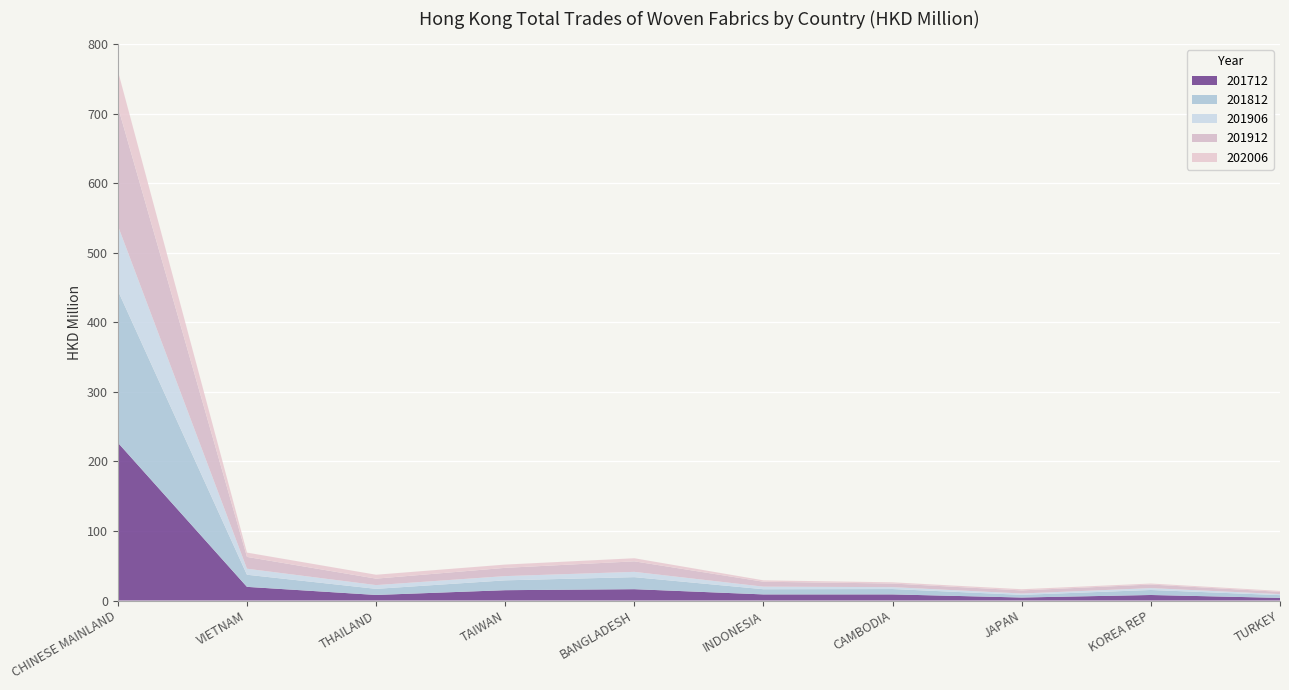

Reading left to right, list all the values displayed in this chart.

201712: CHINESE MAINLAND=227.2	VIETNAM=19.6	THAILAND=8.0	TAIWAN=14.9	BANGLADESH=16.3	INDONESIA=8.8	CAMBODIA=8.8	JAPAN=4.3	KOREA REP=8.0	TURKEY=3.8
201812: CHINESE MAINLAND=218.8	VIETNAM=17.4	THAILAND=8.8	TAIWAN=14.2	BANGLADESH=17.3	INDONESIA=7.5	CAMBODIA=7.7	JAPAN=3.8	KOREA REP=7.2	TURKEY=3.9
201906: CHINESE MAINLAND=93.5	VIETNAM=8.7	THAILAND=5.4	TAIWAN=6.1	BANGLADESH=7.6	INDONESIA=3.7	CAMBODIA=2.7	JAPAN=2.0	KOREA REP=2.7	TURKEY=1.5
201912: CHINESE MAINLAND=171.1	VIETNAM=16.9	THAILAND=9.3	TAIWAN=11.9	BANGLADESH=15.1	INDONESIA=7.1	CAMBODIA=5.2	JAPAN=4.4	KOREA REP=5.1	TURKEY=3.2
202006: CHINESE MAINLAND=51.7	VIETNAM=6.2	THAILAND=5.6	TAIWAN=4.7	BANGLADESH=4.5	INDONESIA=2.0	CAMBODIA=1.8	JAPAN=1.7	KOREA REP=1.4	TURKEY=1.3